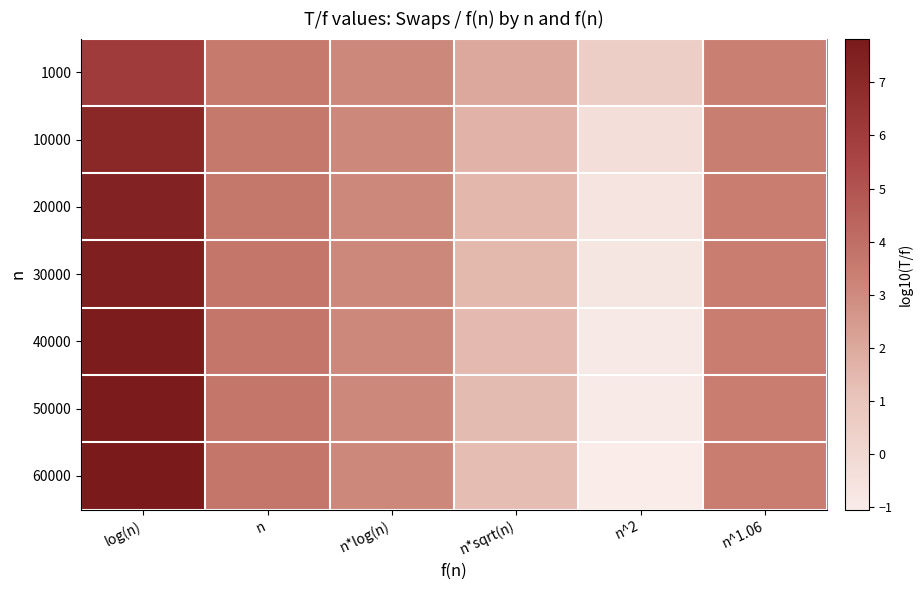

List the series in order of their peak value, lowest first.

1000, 10000, 20000, 30000, 40000, 50000, 60000